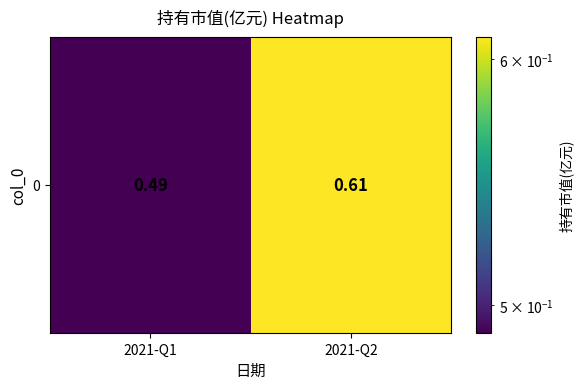

How many values are between 0 and 1?

2